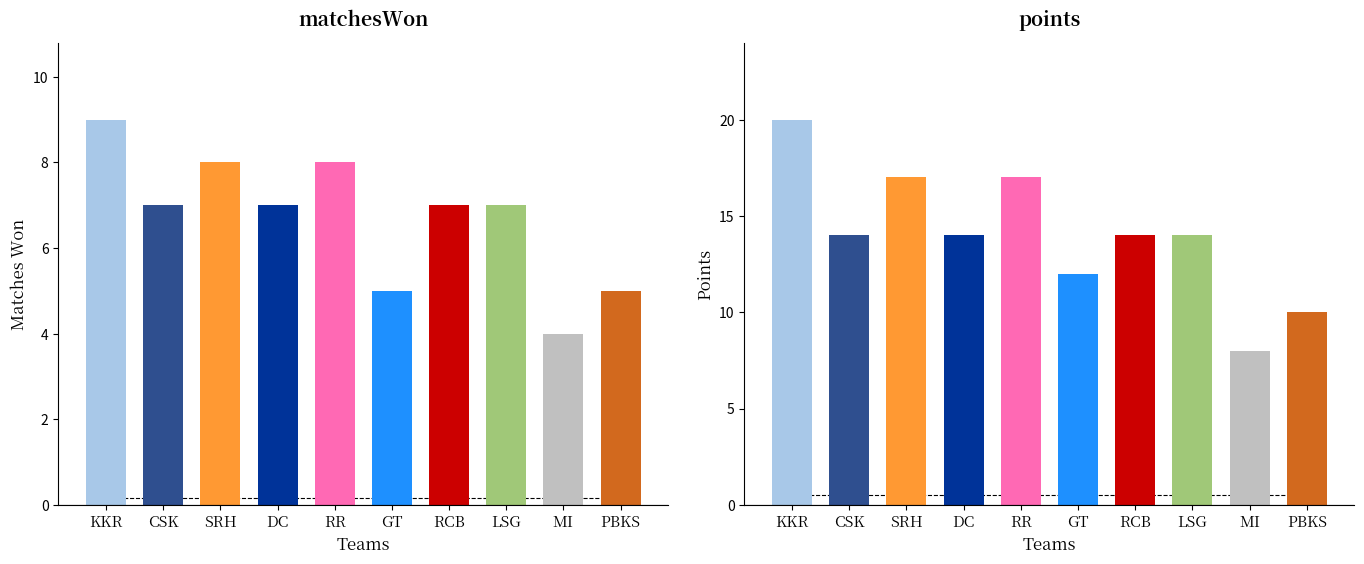

Between KKR and LSG, which series saw the biggest shift?

points